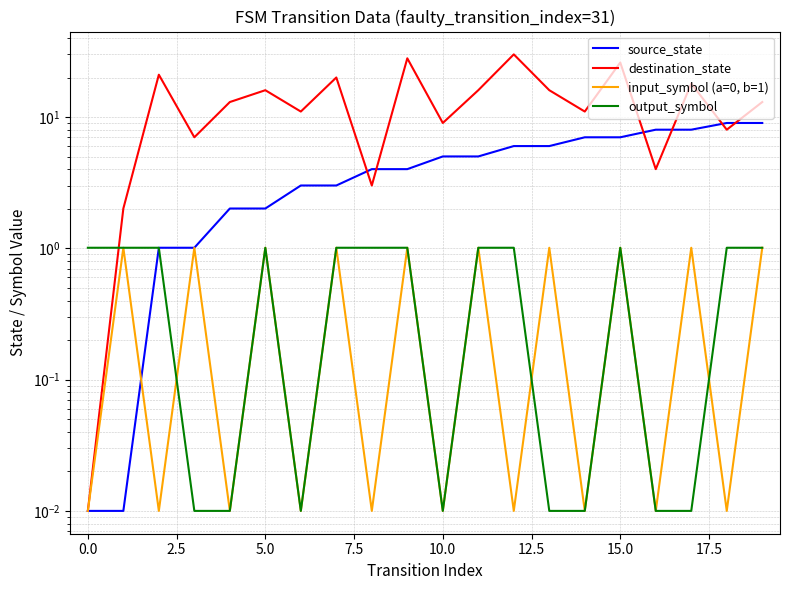

Is it true that output_symbol equals 0.0 at 13?

True